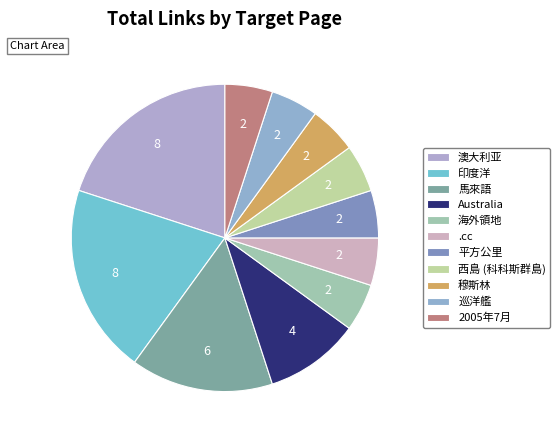

What percentage is NOT represented by 澳大利亚?

80.0%